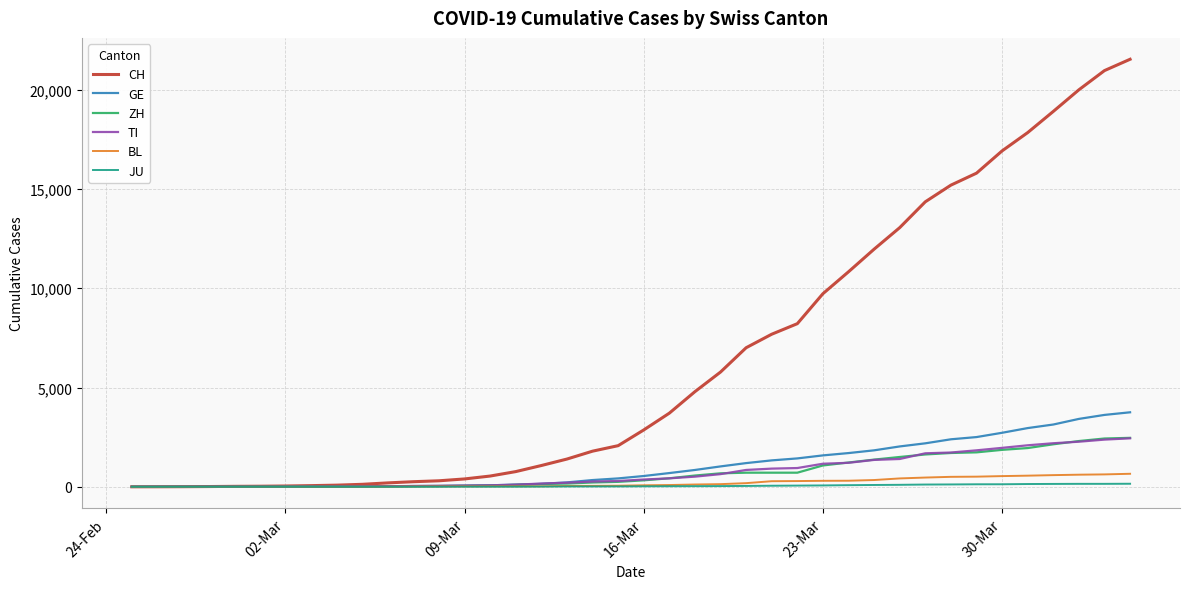

Which series has the largest total across all categories?

CH